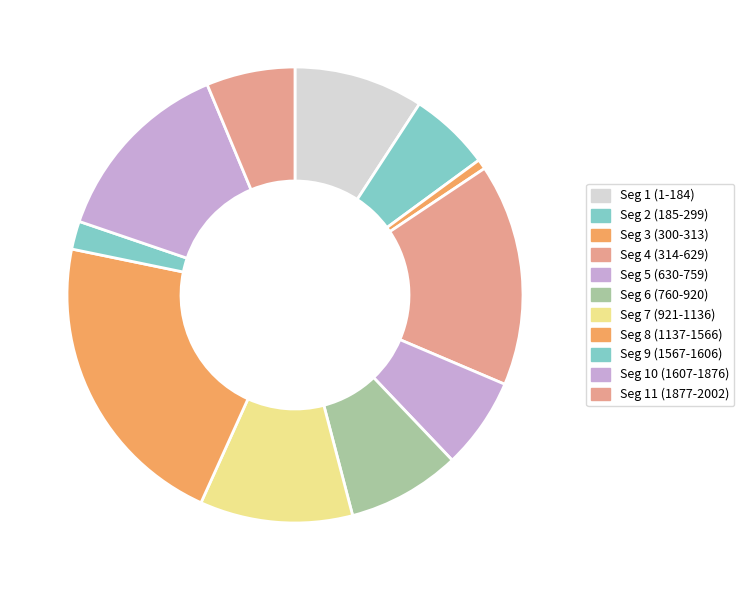

What is the largest slice in the pie chart?

Seg 8 (1137-1566)